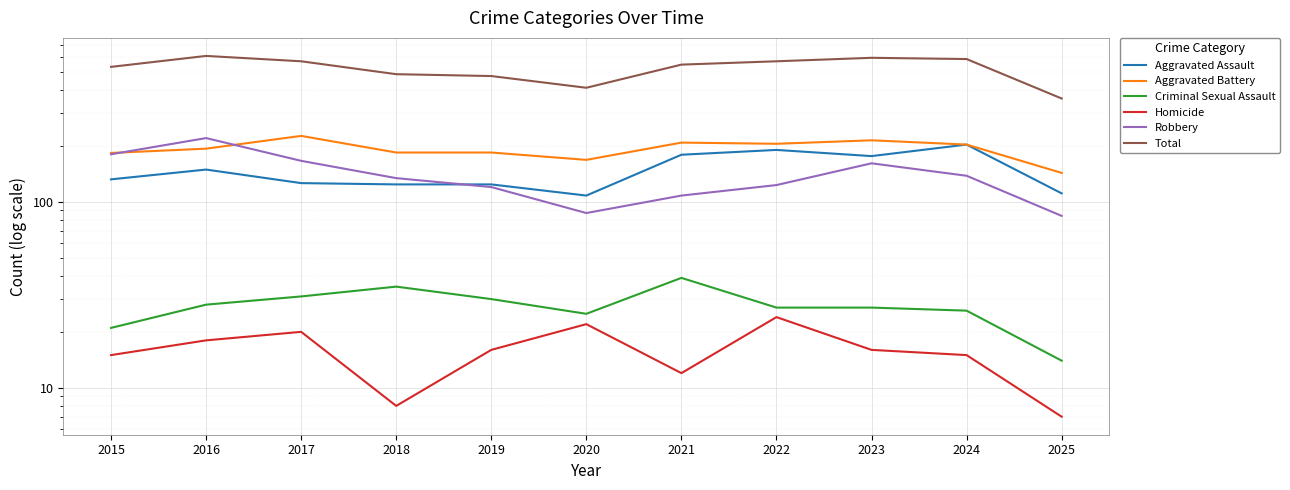

True or false: Homicide has a value of 5 at 2024.

False